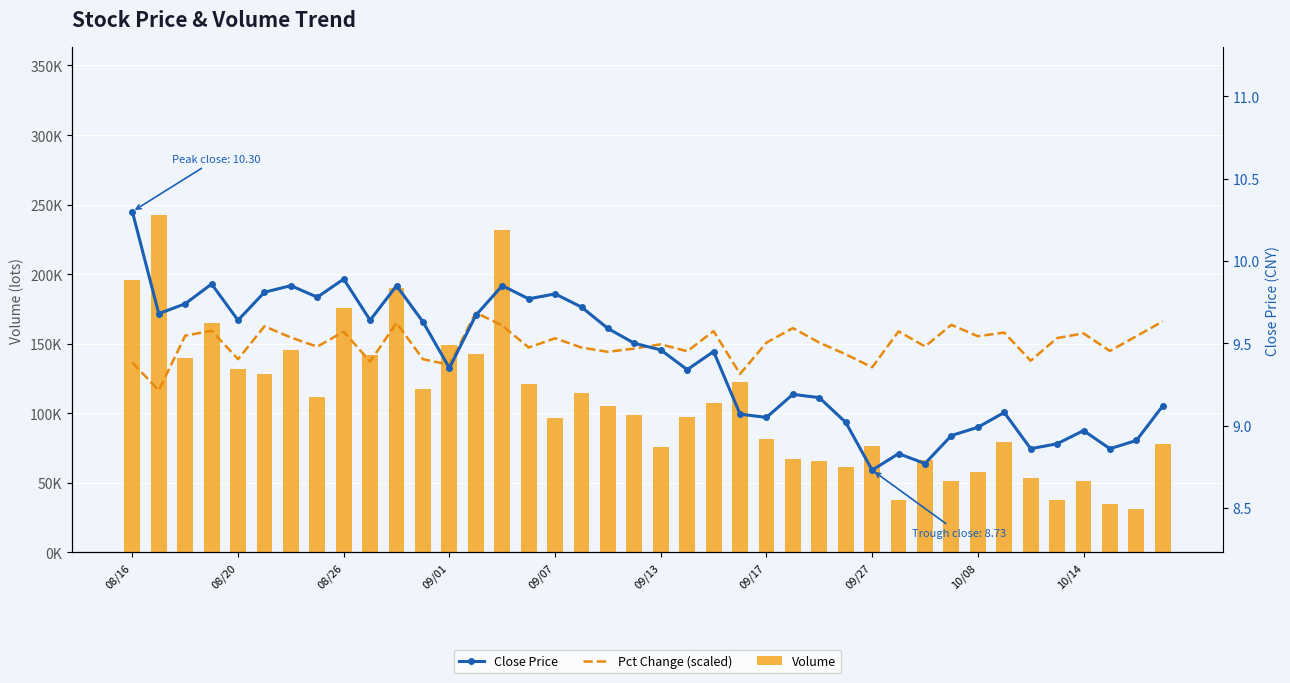

How many Pct Change (scaled) values are between 9 and 10?

40